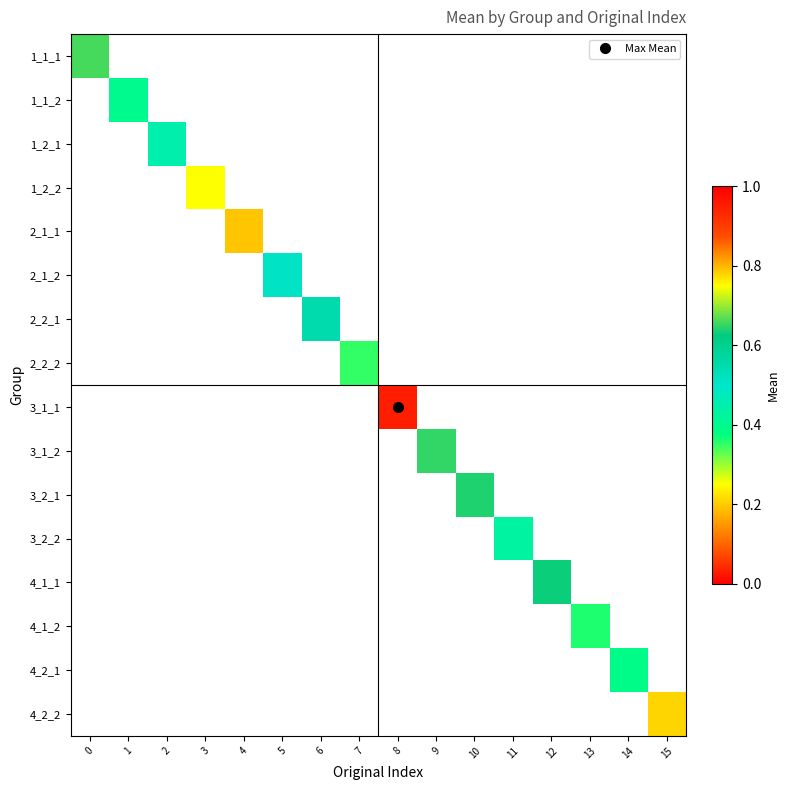

Which category has the lowest value across all series?

15